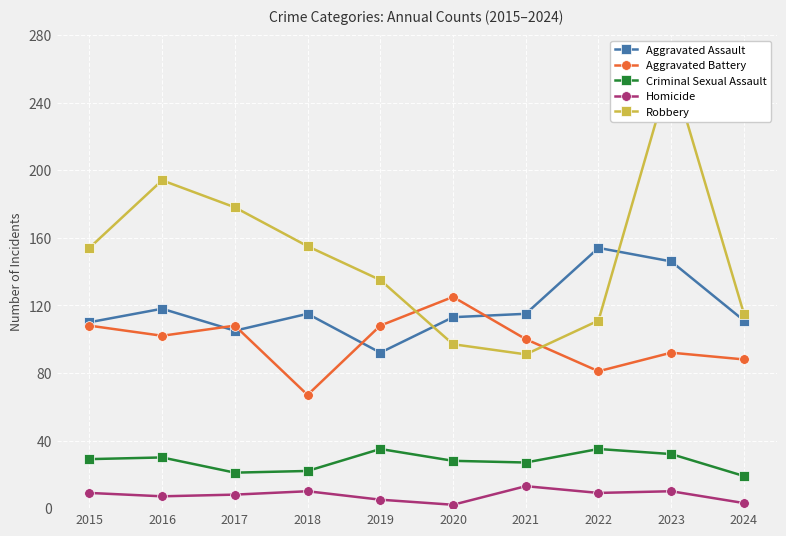

What is the value of the Homicide point at the 4th from the left?

10